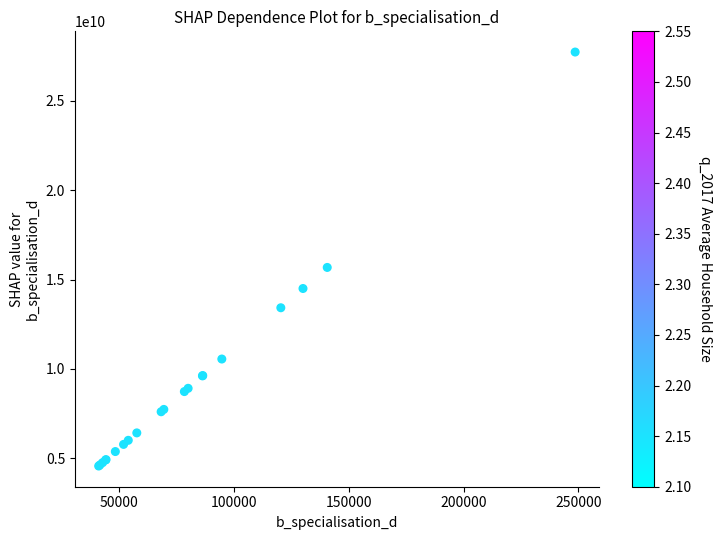

What Y value in the scatter plot is closest to 16150409180?

15680137773.6